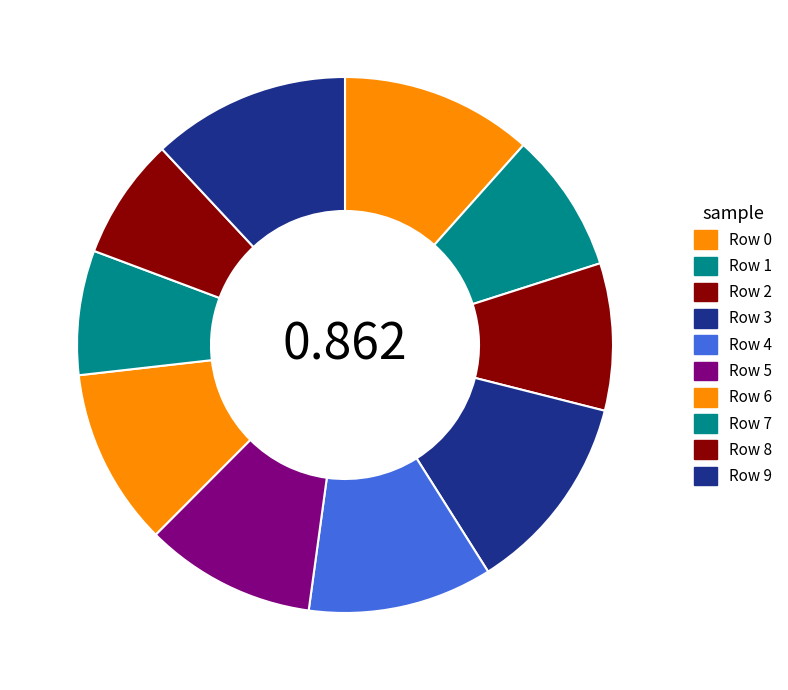

Between Row 6 and Row 7, which is larger?

Row 6